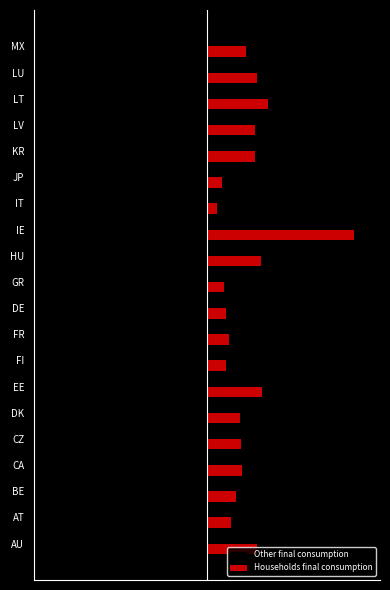

What are all the series names shown in the legend?

Other final consumption, Households final consumption